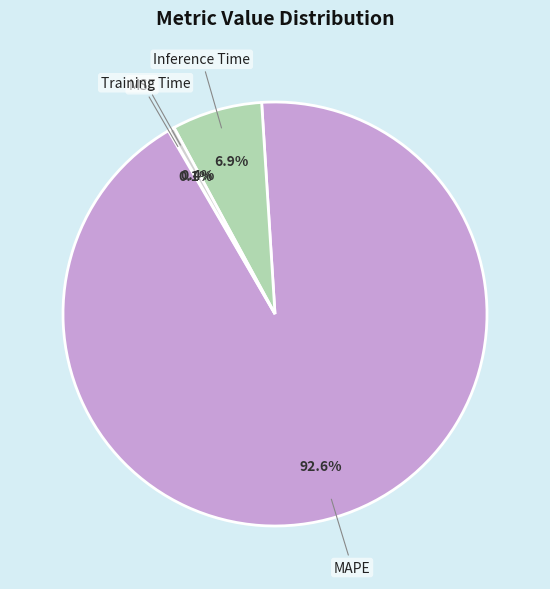

Does any single category account for the majority?

Yes